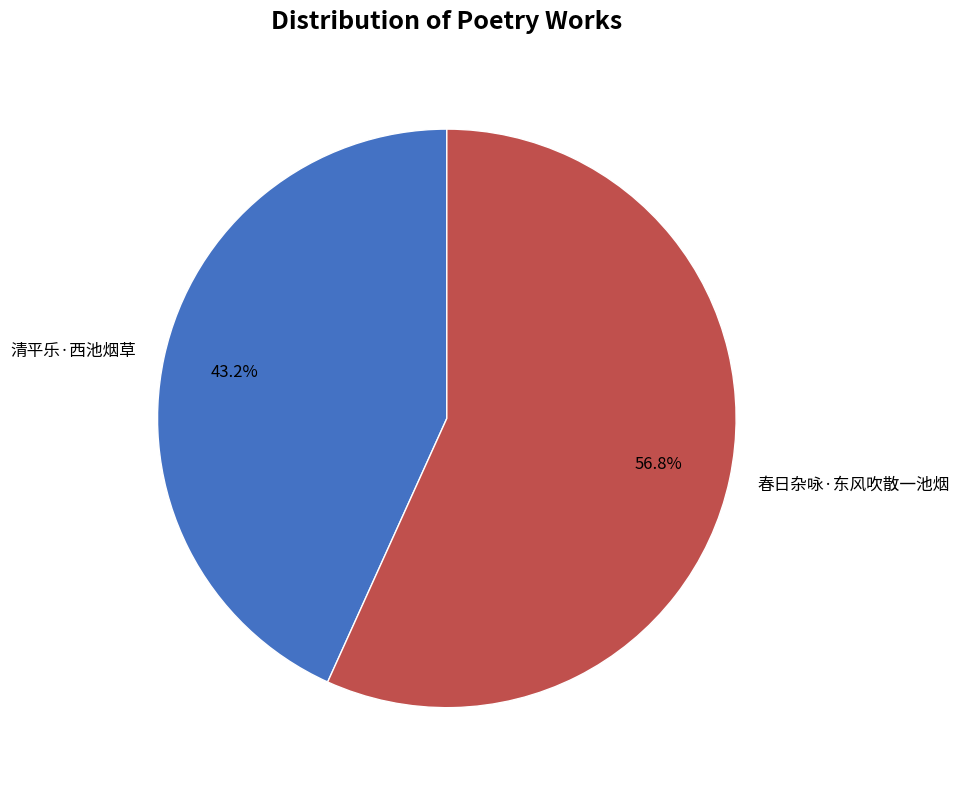

What portion of the pie excludes 清平乐·西池烟草?

56.8%